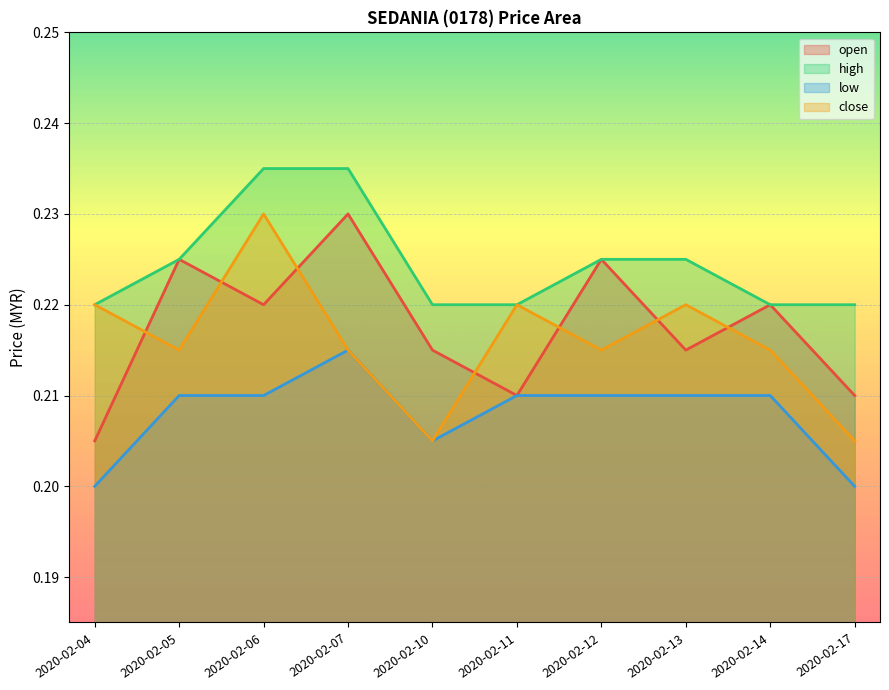

The high series shows 0.4 at 2020-02-13. True or false?

False